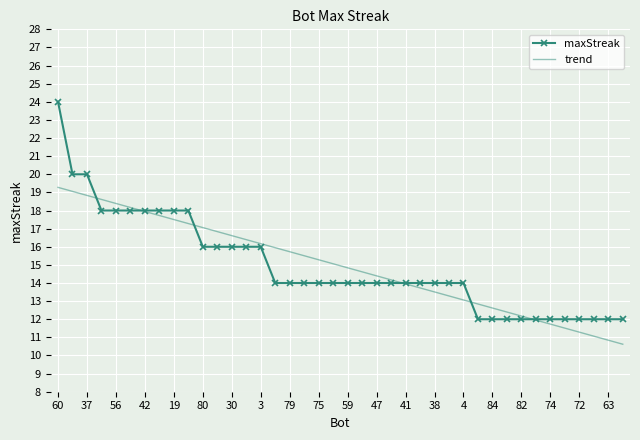

Which series has the largest range (max minus min)?

maxStreak